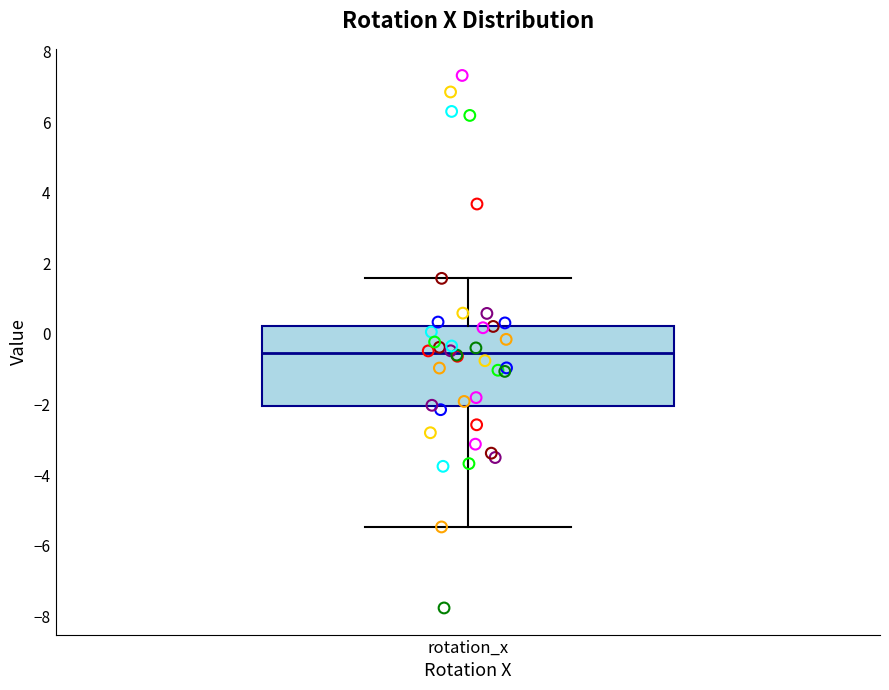

Where is the upper edge of the box for rotation_x on the y-axis? The values are not printed on the chart, so give them approximately, as read against the axis.

0.2